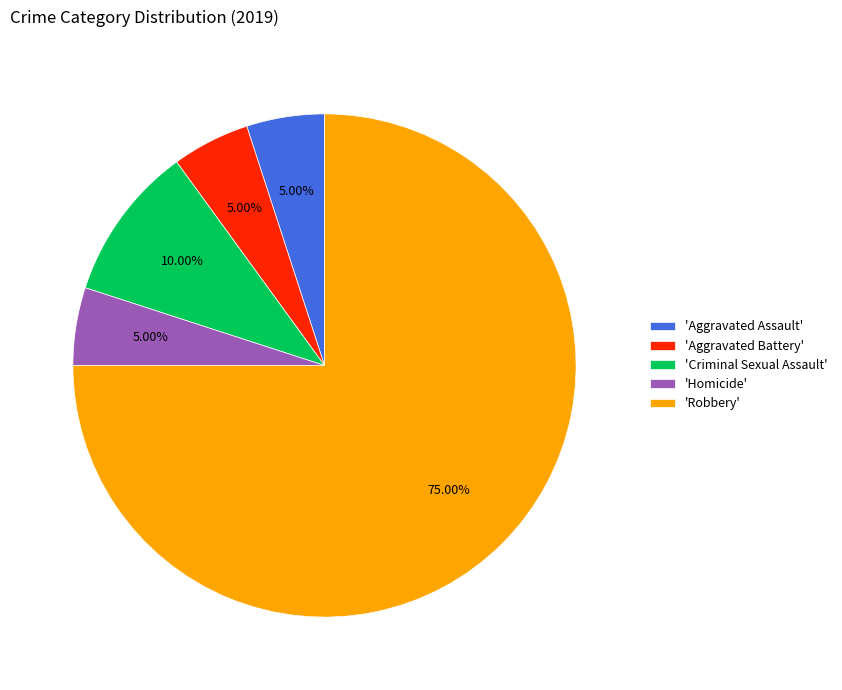

Do 'Criminal Sexual Assault' and 'Homicide' together represent more than half of the pie?

No